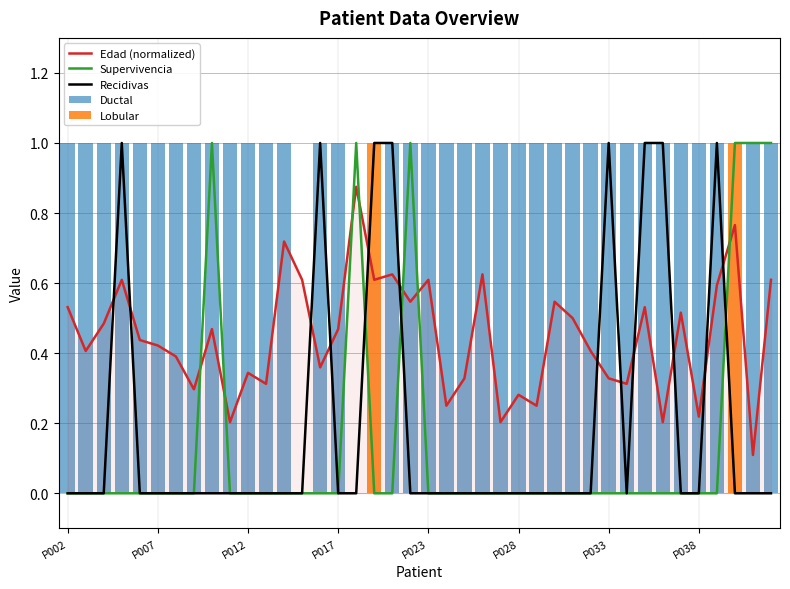

The value of Recidivas at P017 is -0.6. True or false?

False